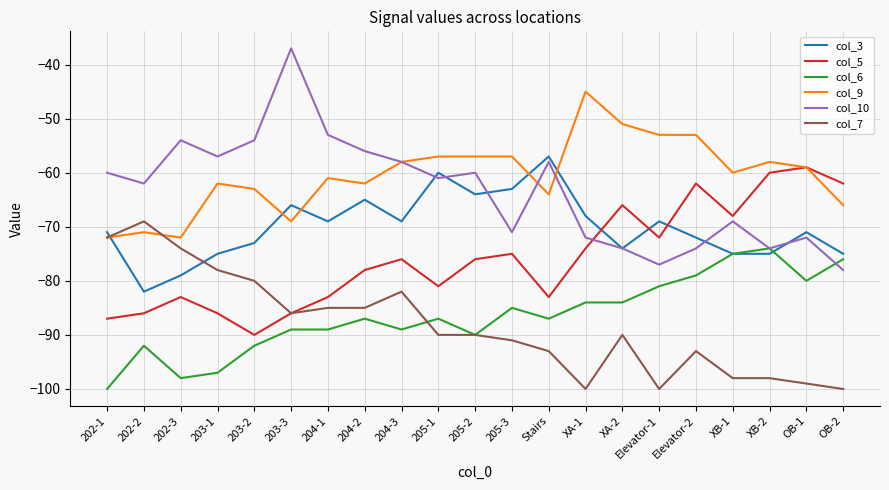

What are all the series names shown in the legend?

col_3, col_5, col_6, col_9, col_10, col_7